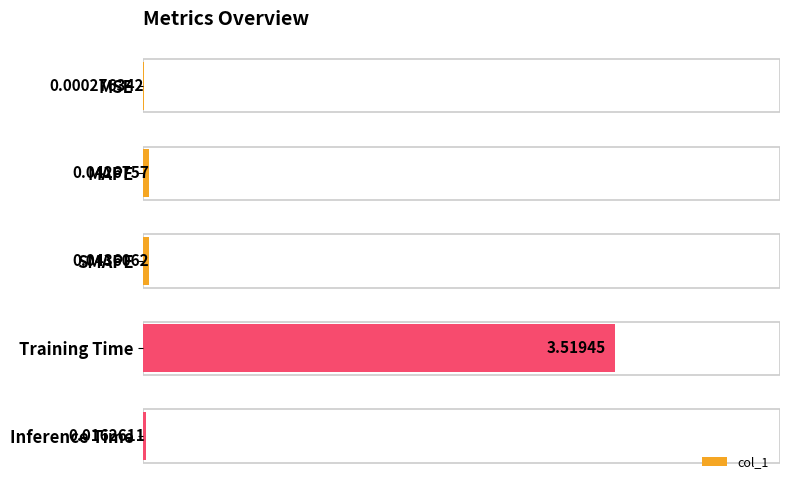

How many distinct data groups are displayed?

1